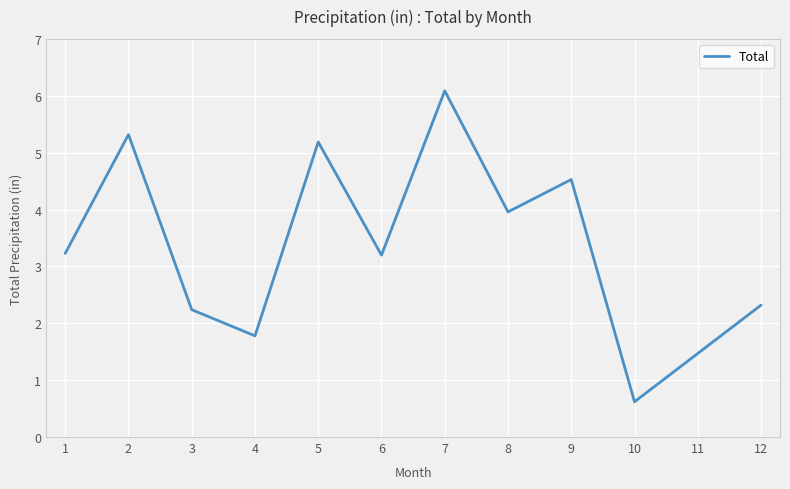

True or false: the data shows 3.2 at 1.

True